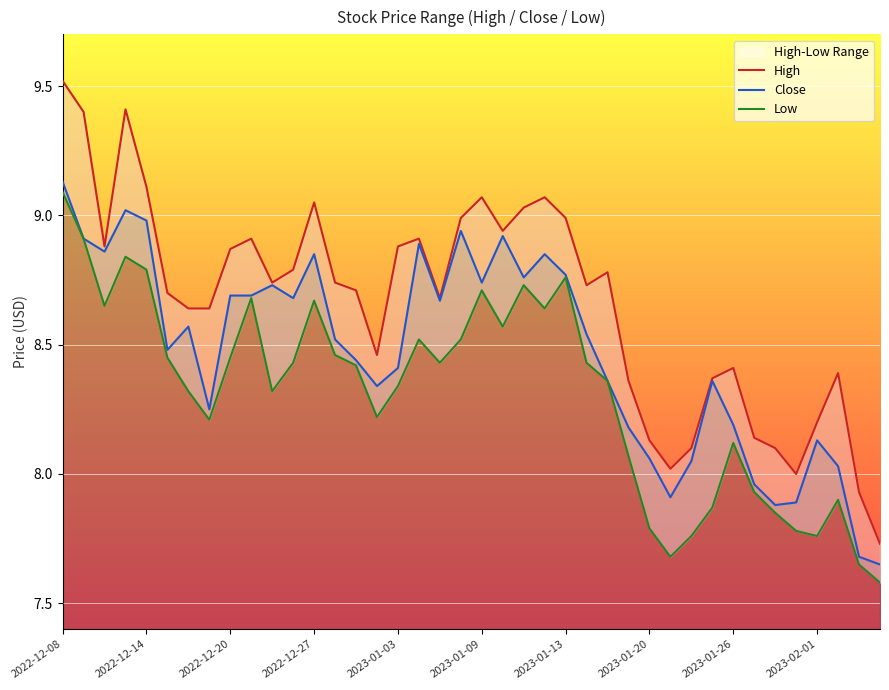

At which label is High closest to 8?

35